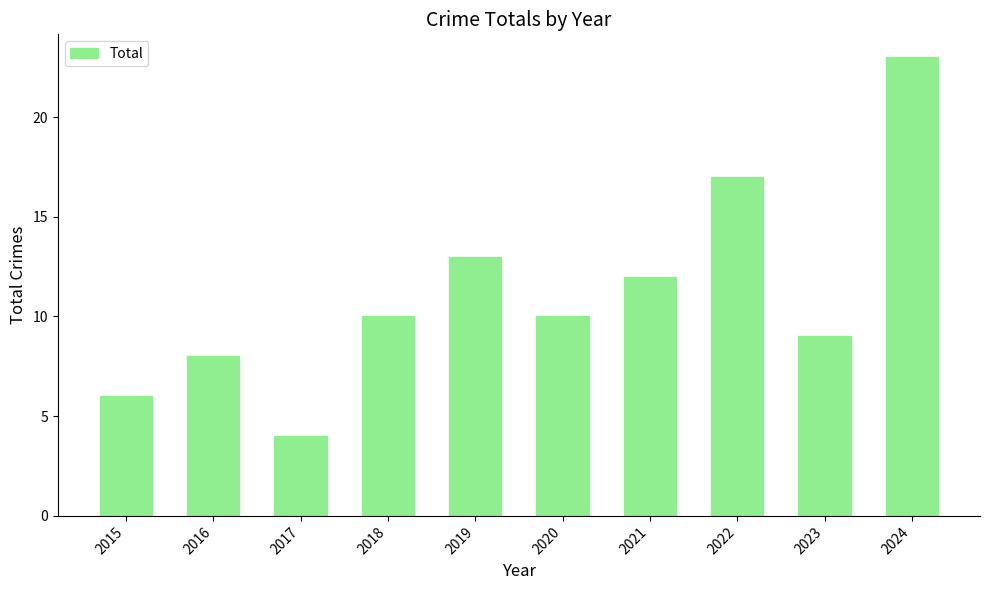

At which label is the value closest to 13?

2019